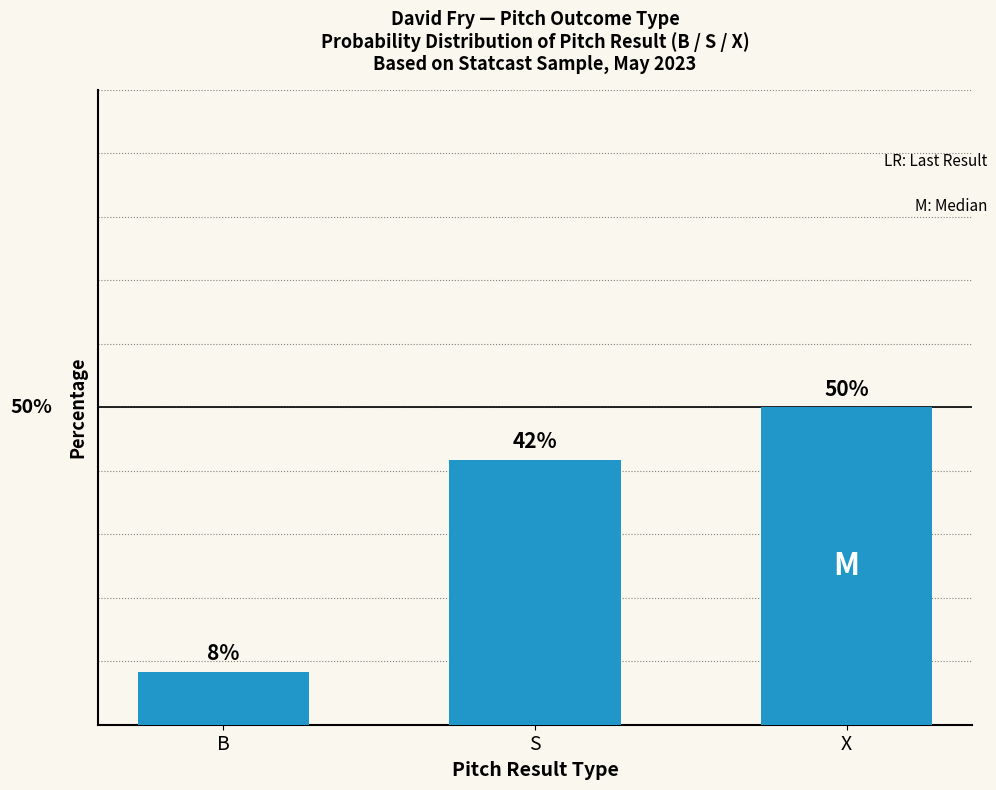

Which category has the highest value across all series?

X